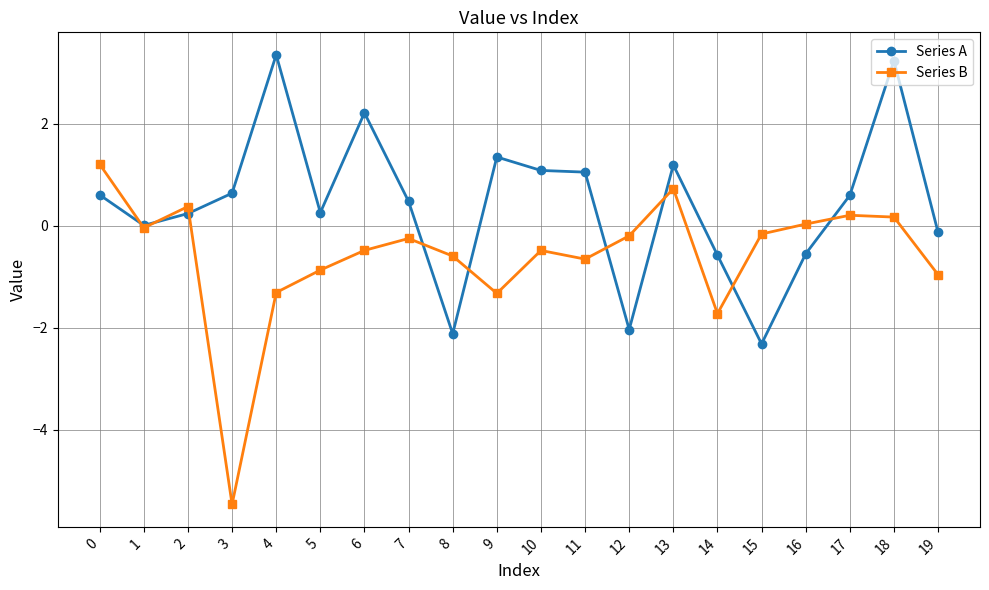

Count the number of data series in this chart.

2